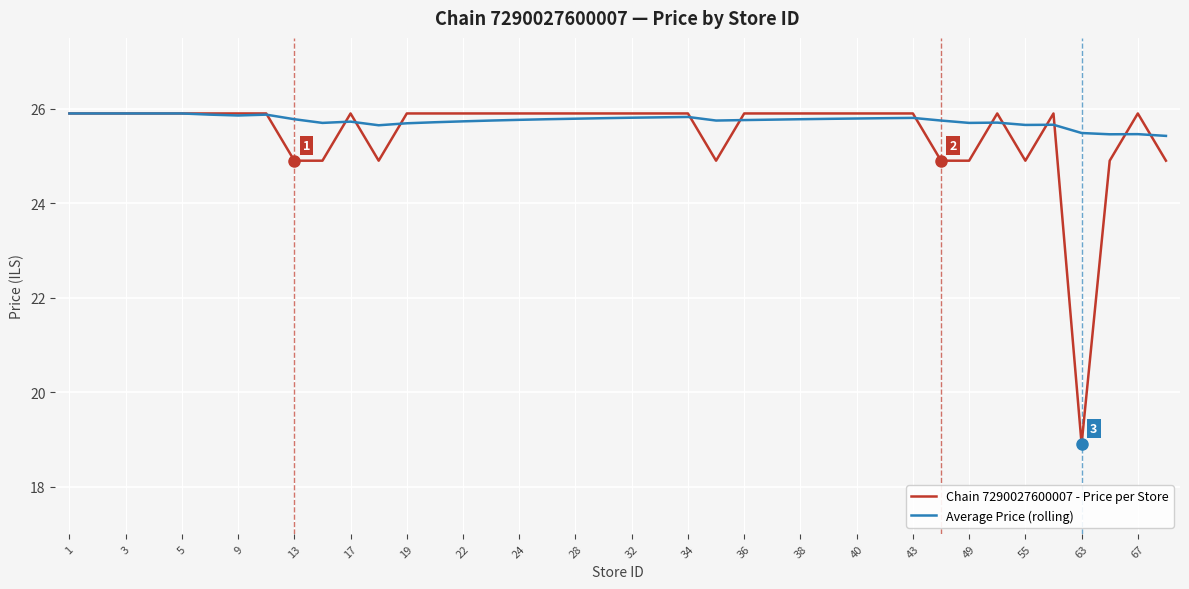

What is the maximum value shown in the chart?

25.9